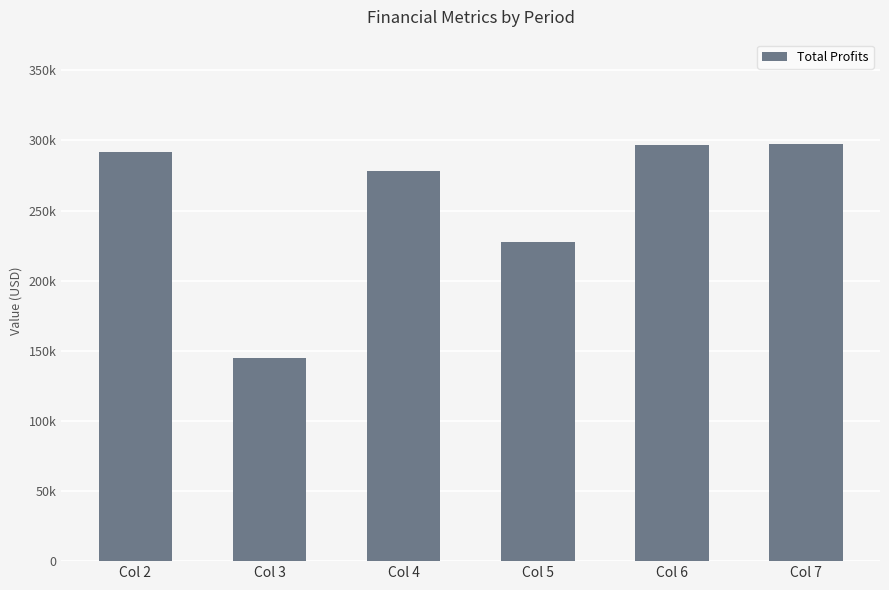

The chart shows a value of 144515.3 at Col 3. True or false?

True